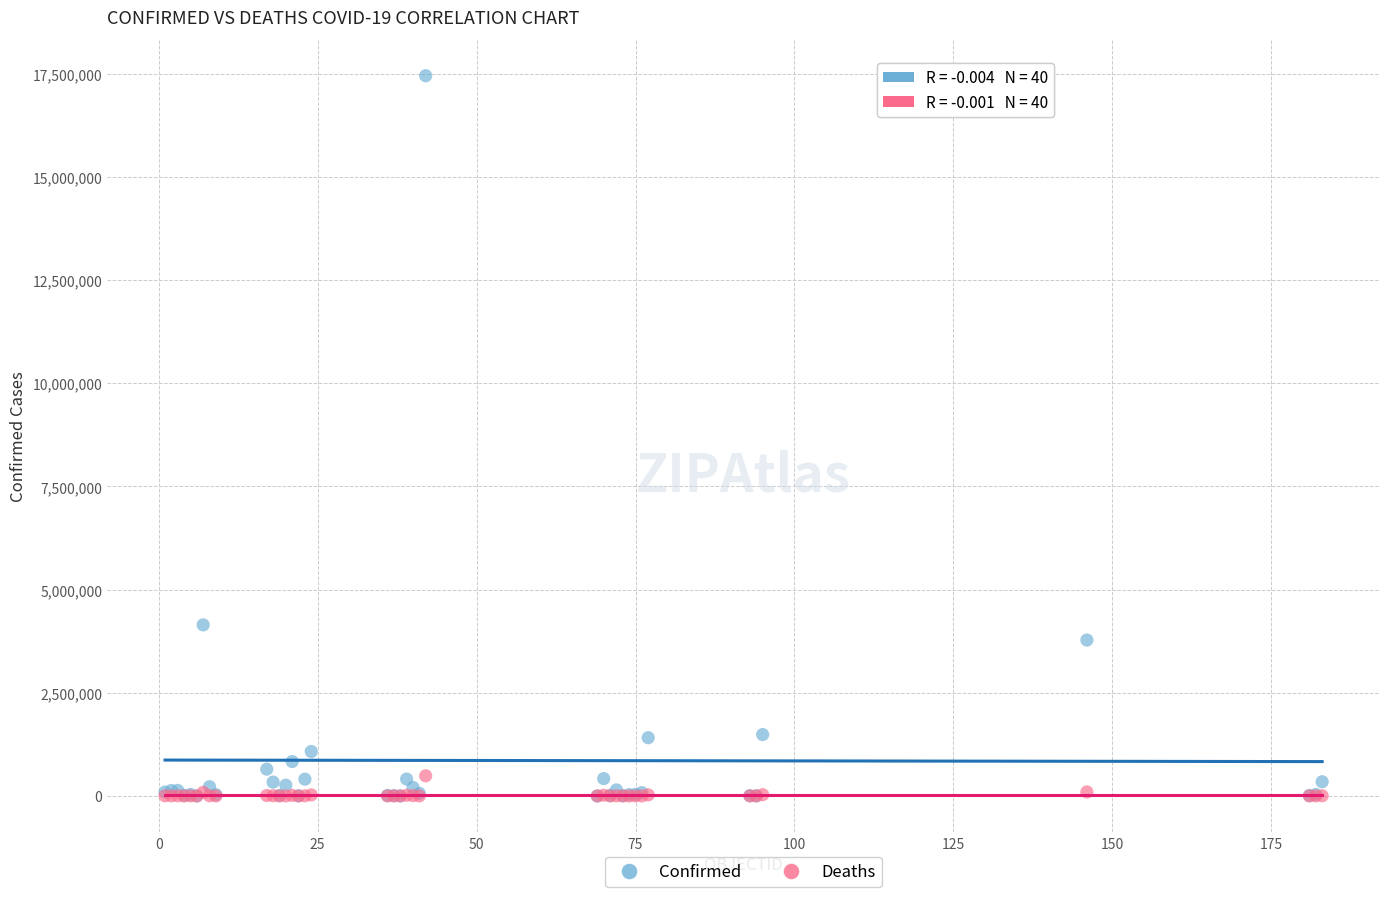

Which series reaches the maximum Y coordinate?

Confirmed